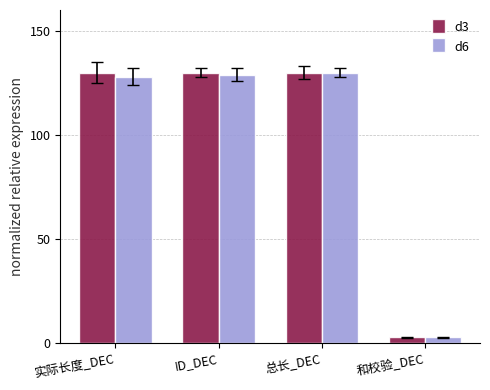

What is the difference between the maximum and minimum values in the d6 series?

127